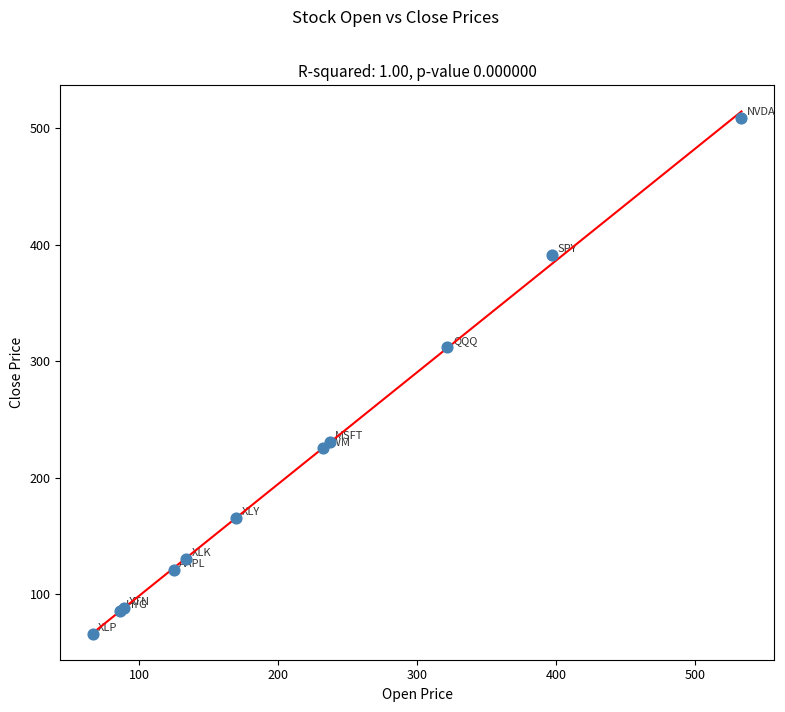

What Y value in the scatter plot is closest to 287?

311.9